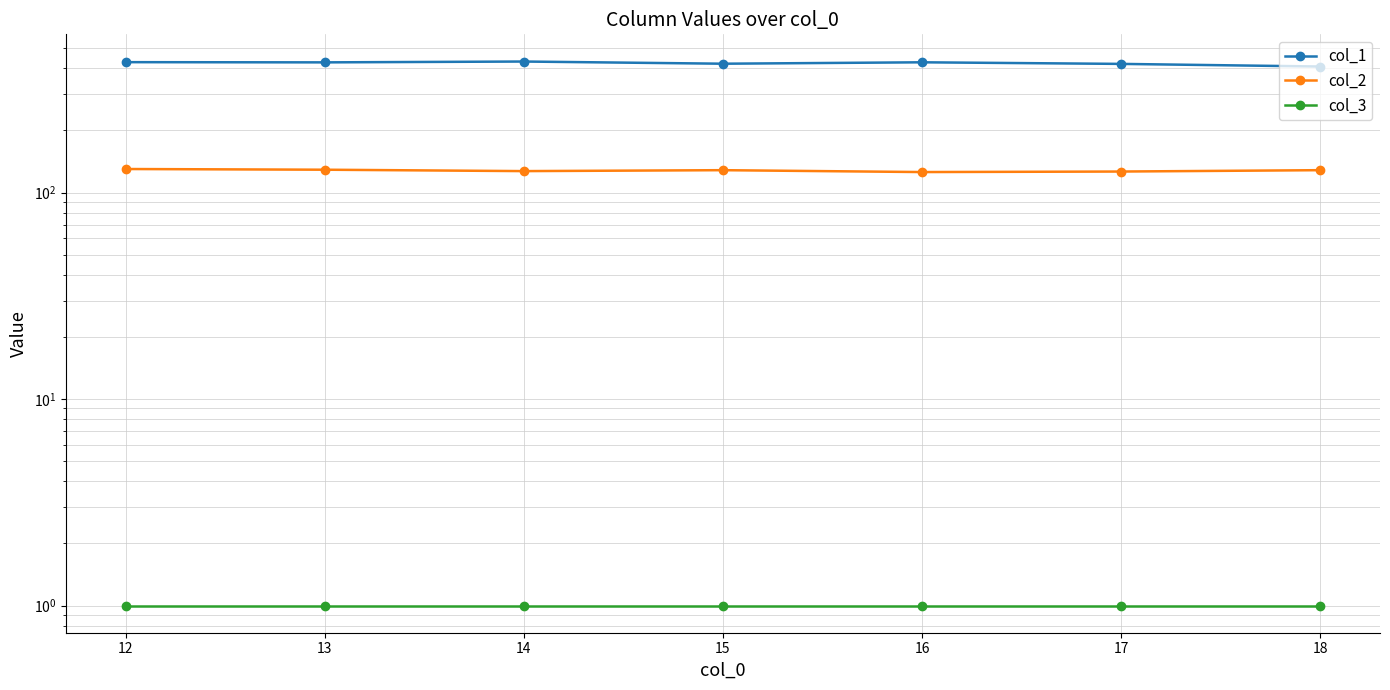

Which series has the largest total across all categories?

col_1